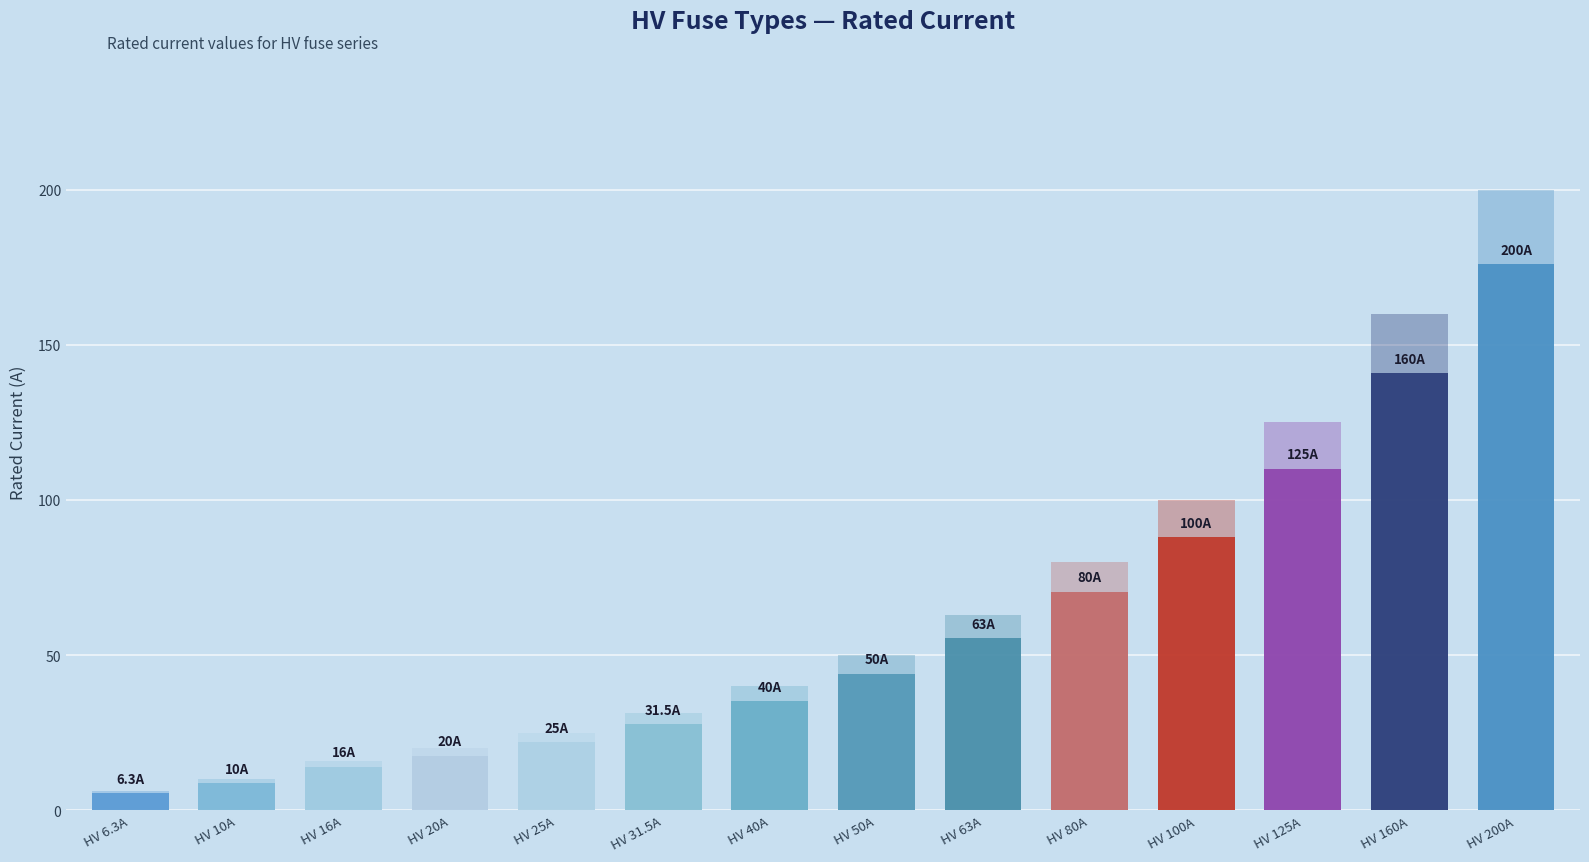

What is the smallest value displayed?

6.3